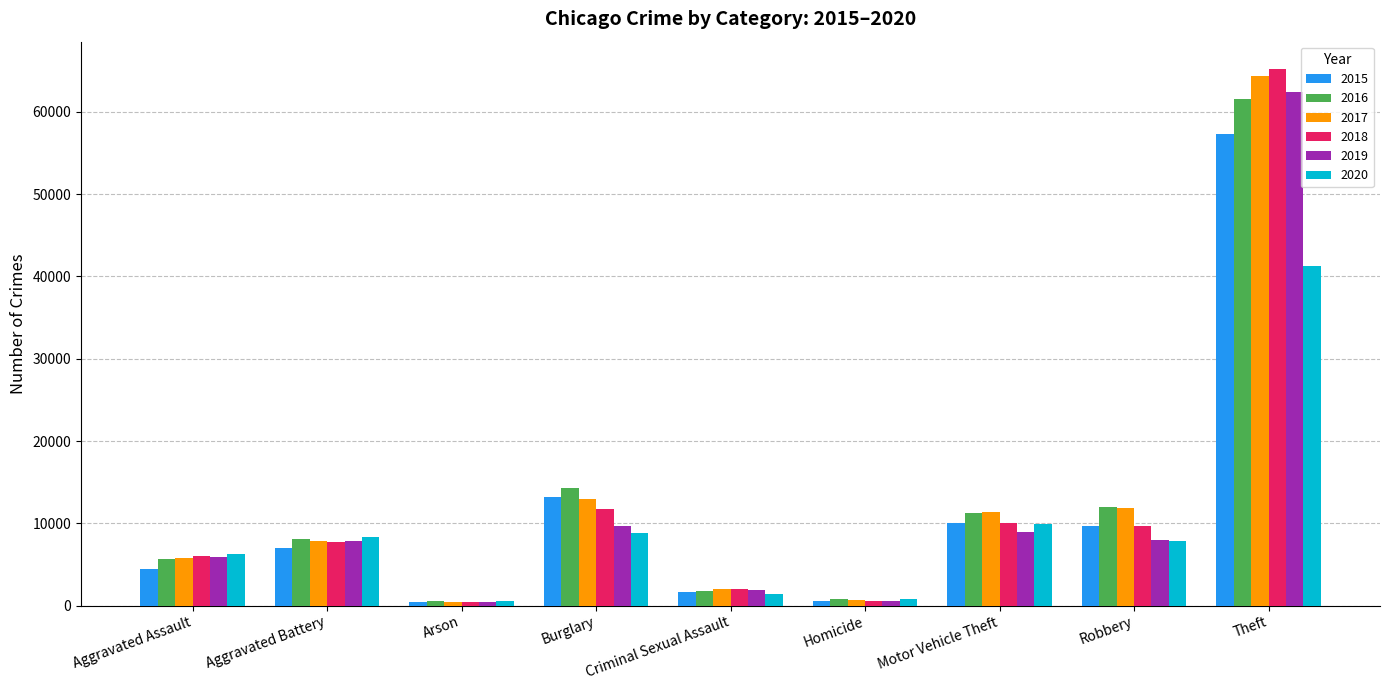

What is the difference between the maximum and minimum values in the 2019 series?

62110